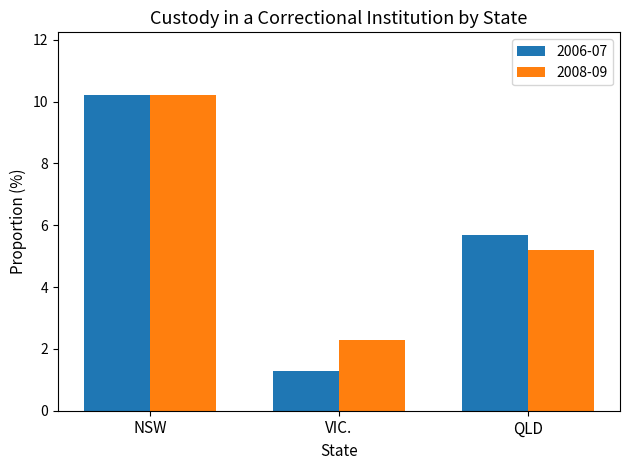

List the labels in order of 2006-07 value, smallest first.

VIC., QLD, NSW